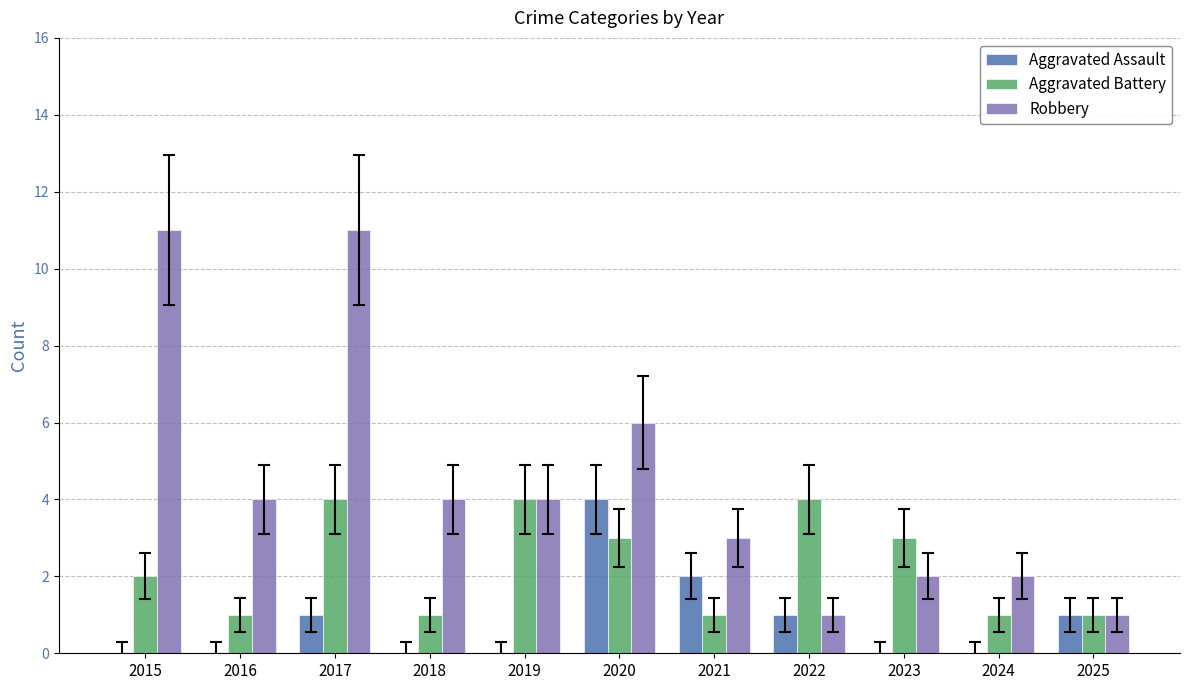

What is the difference between the Robbery values at 2015 and 2024?

9